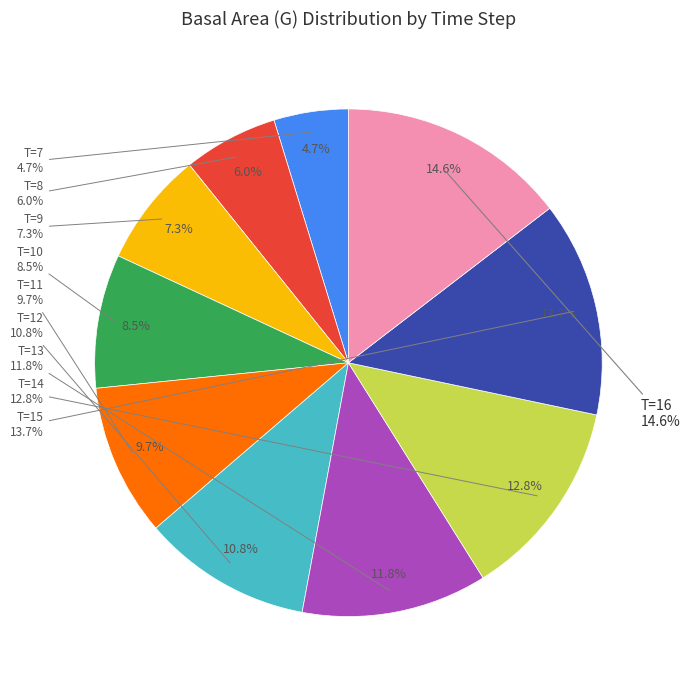

What percentage is the T=9 slice, to the nearest percent?

7%